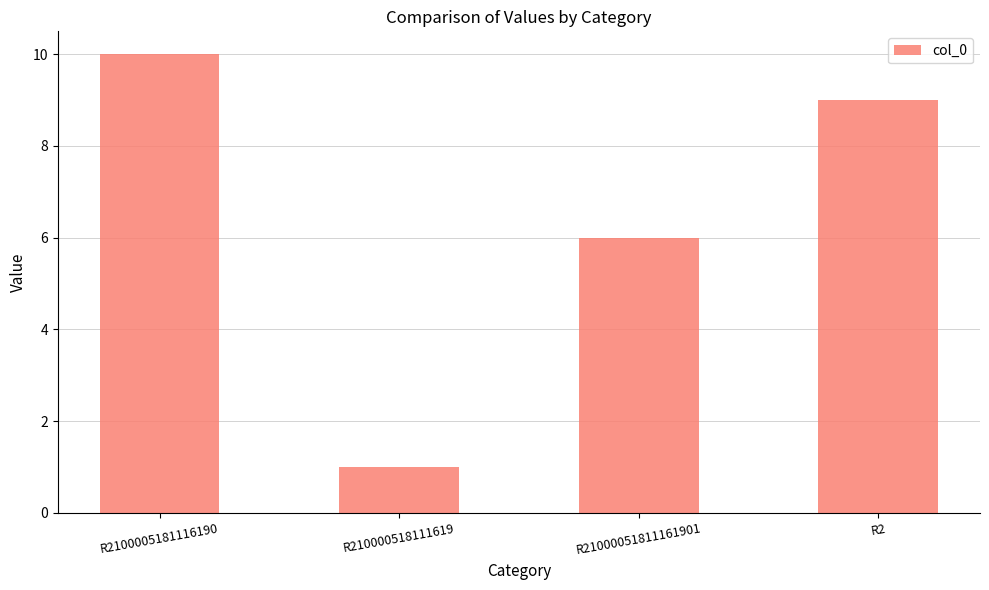

Does the chart contain stacked bars?

No